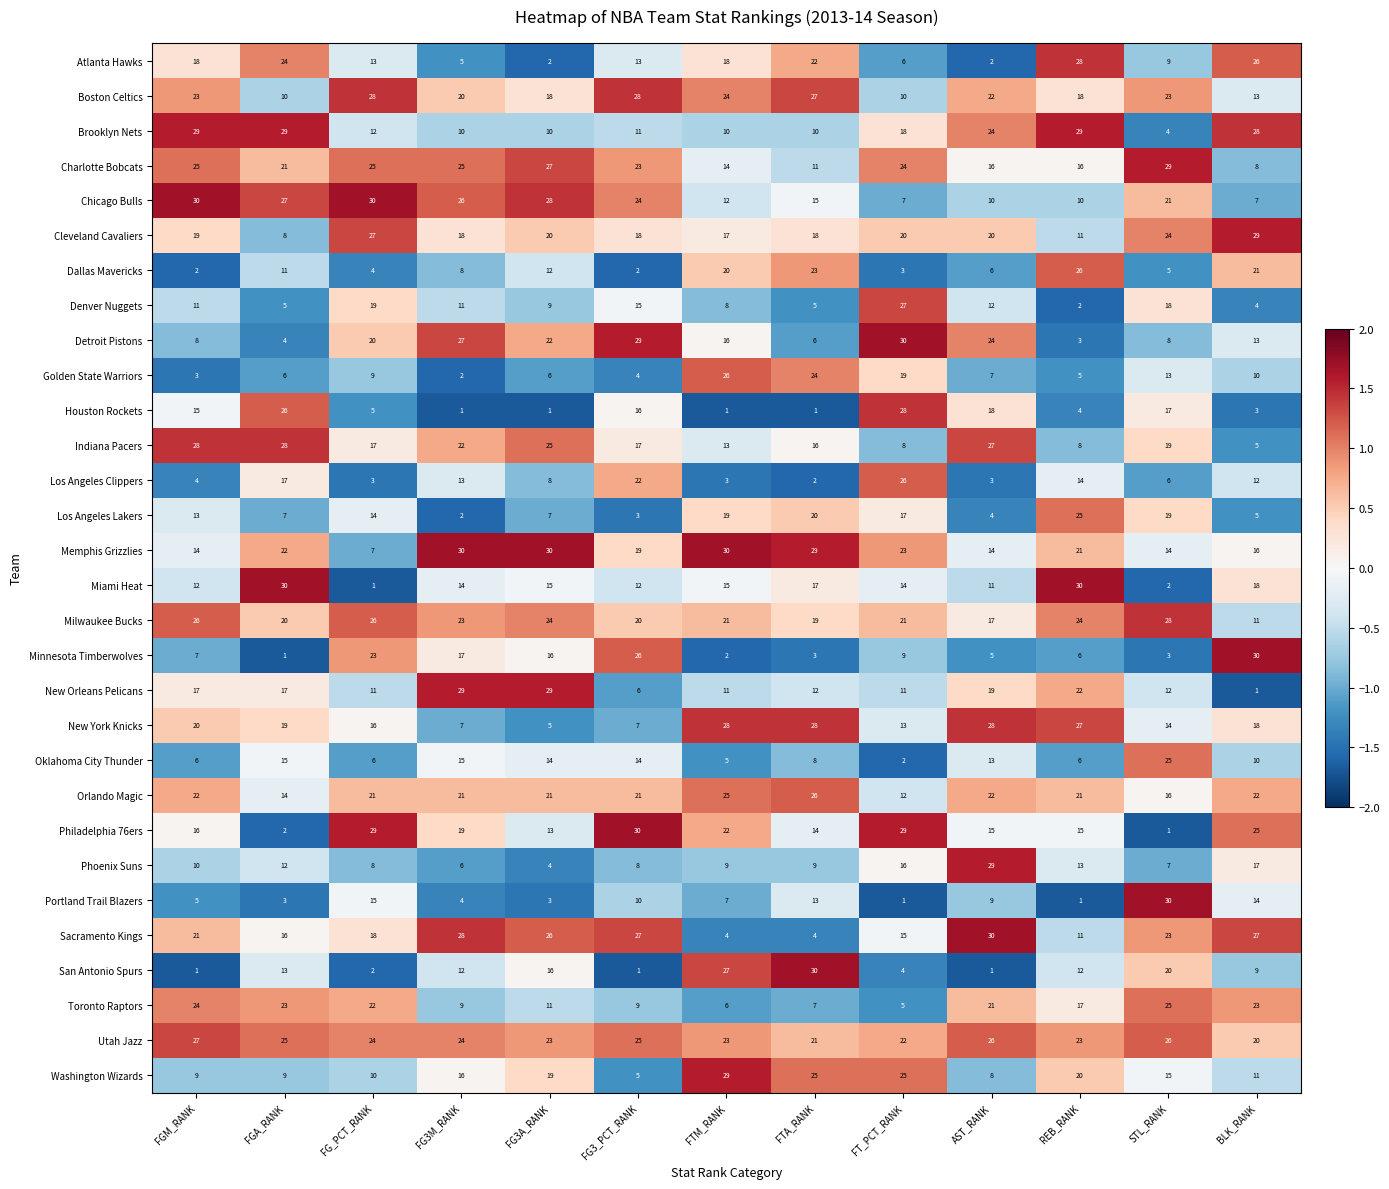

Is the value of Los Angeles Clippers at FG3A_RANK greater than the value of San Antonio Spurs at STL_RANK?

No